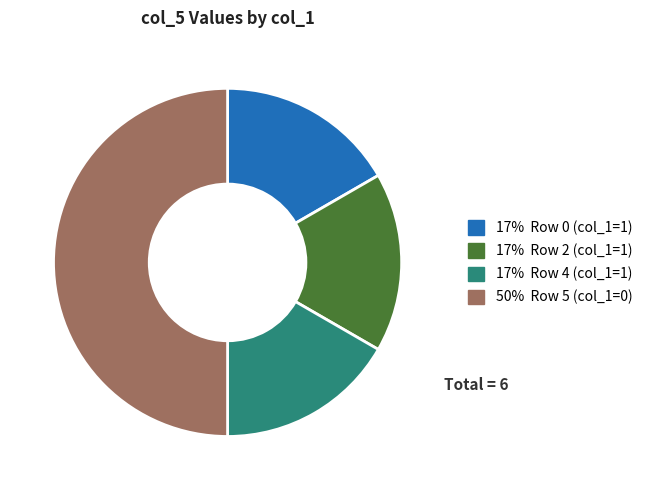

How many segments does this pie chart have?

4